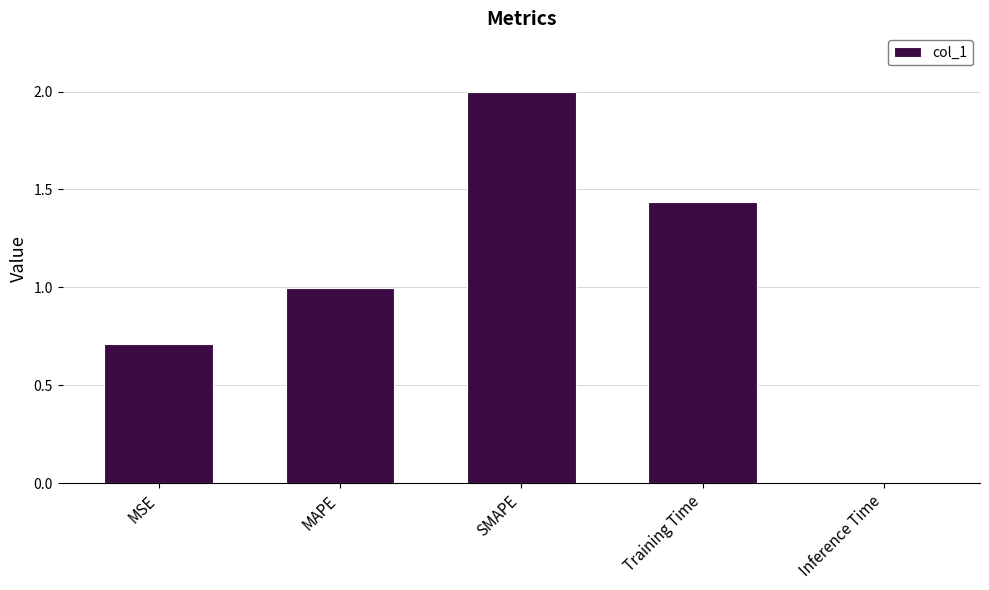

Which has a higher value, MAPE or SMAPE?

SMAPE